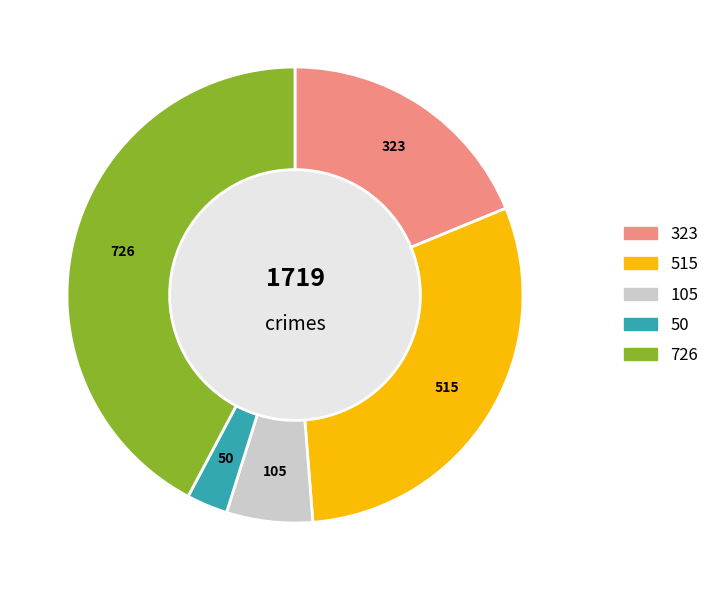

Does any single category account for the majority?

No